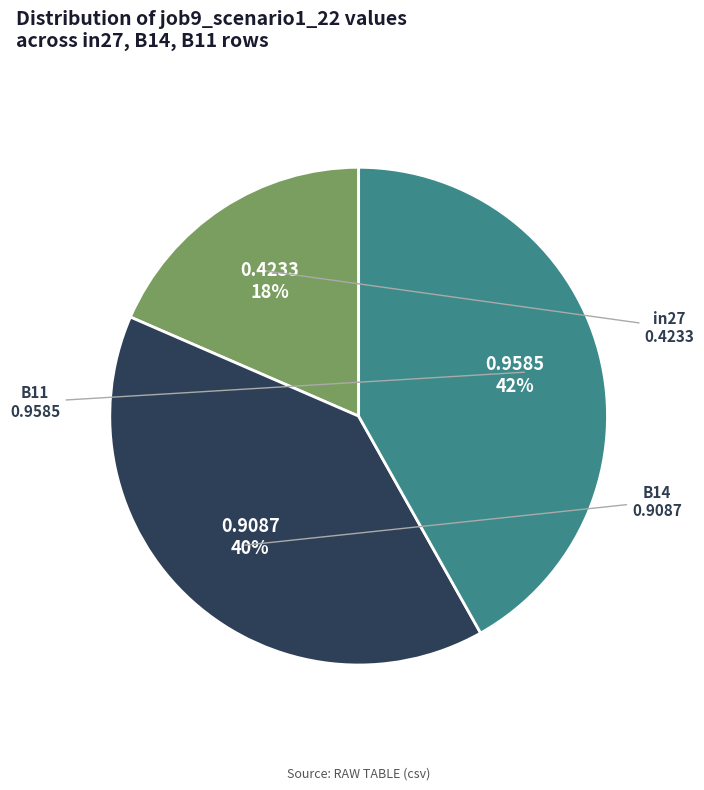

How many segments does this pie chart have?

3